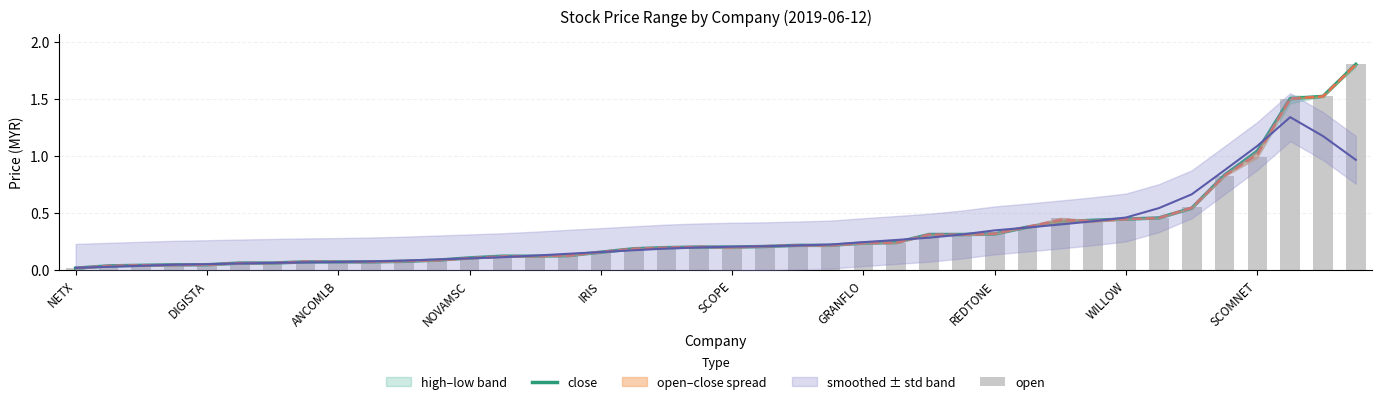

The open series shows 0.1 at NOVAMSC. True or false?

False